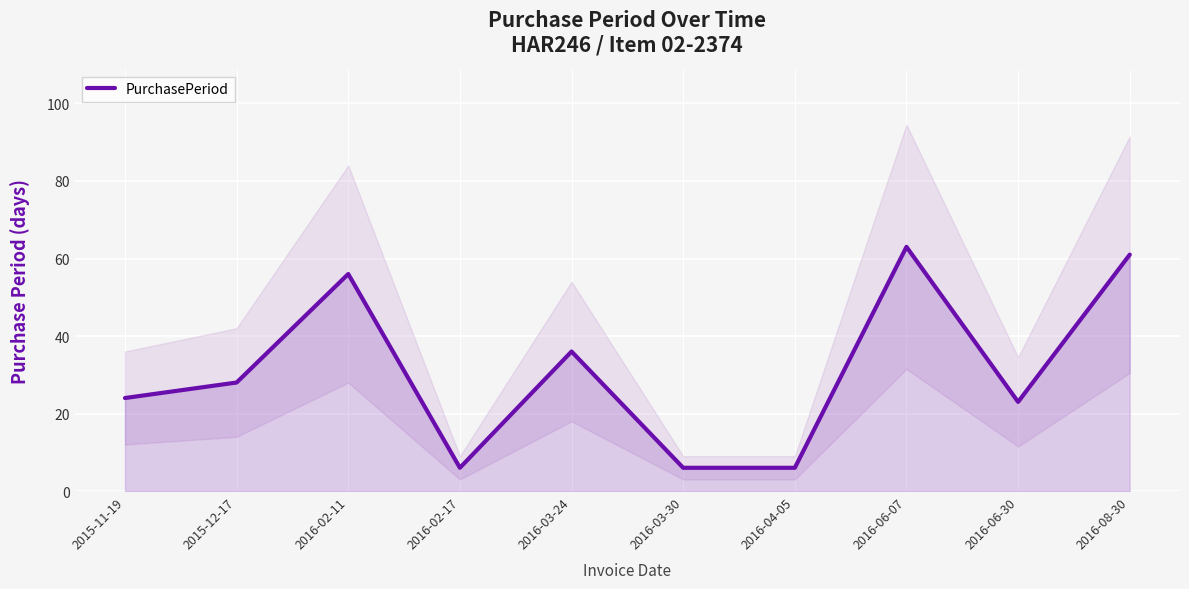

What position from the left is 2015-12-17?

2